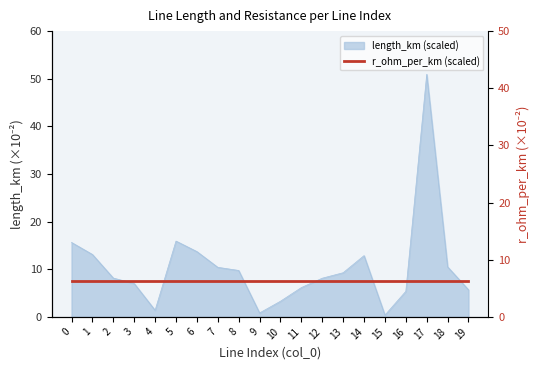

At which label is the value closest to 25?

5